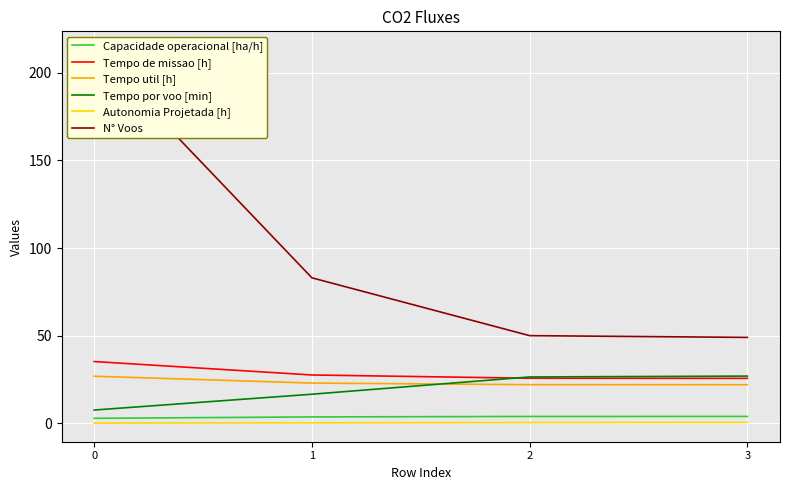

Reading right to left, list all the values displayed in this chart.

Capacidade operacional [ha/h]: 3.9	3.9	3.6	2.8
Tempo de missao [h]: 25.6	25.7	27.6	35.2
Tempo util [h]: 22.0	22.0	22.9	26.9
Tempo por voo [min]: 26.9	26.4	16.6	7.6
Autonomia Projetada [h]: 0.5	0.4	0.2	0.1
N° Voos: 49.0	50.0	83.0	213.0